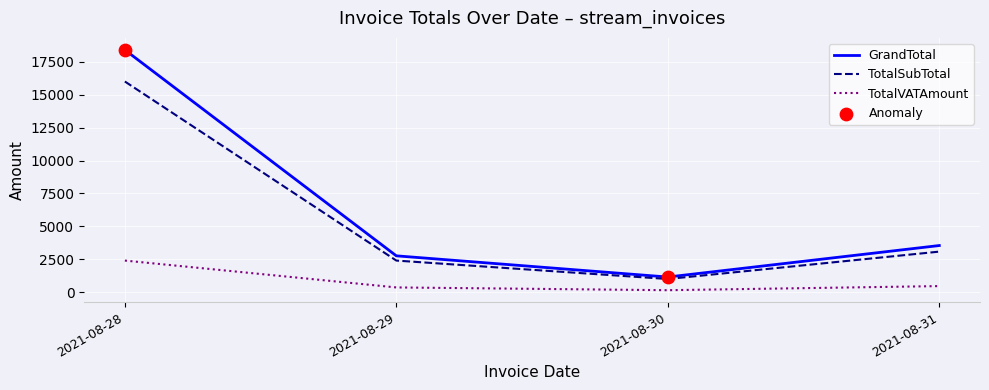

What is the total value across all series at 2021-08-29?

5520